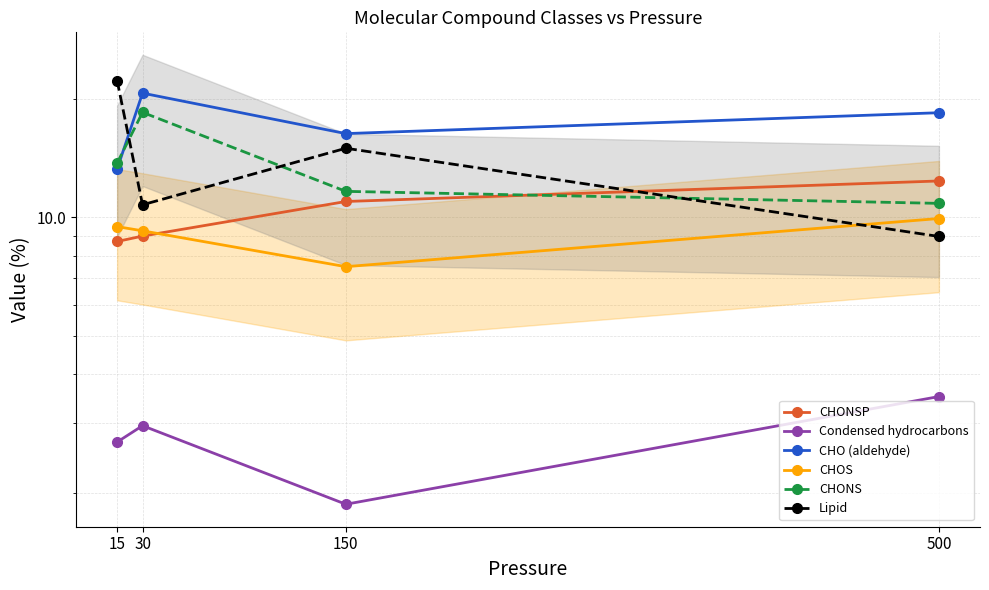

What is the difference between the Condensed hydrocarbons values at 150 and 500?

1.6